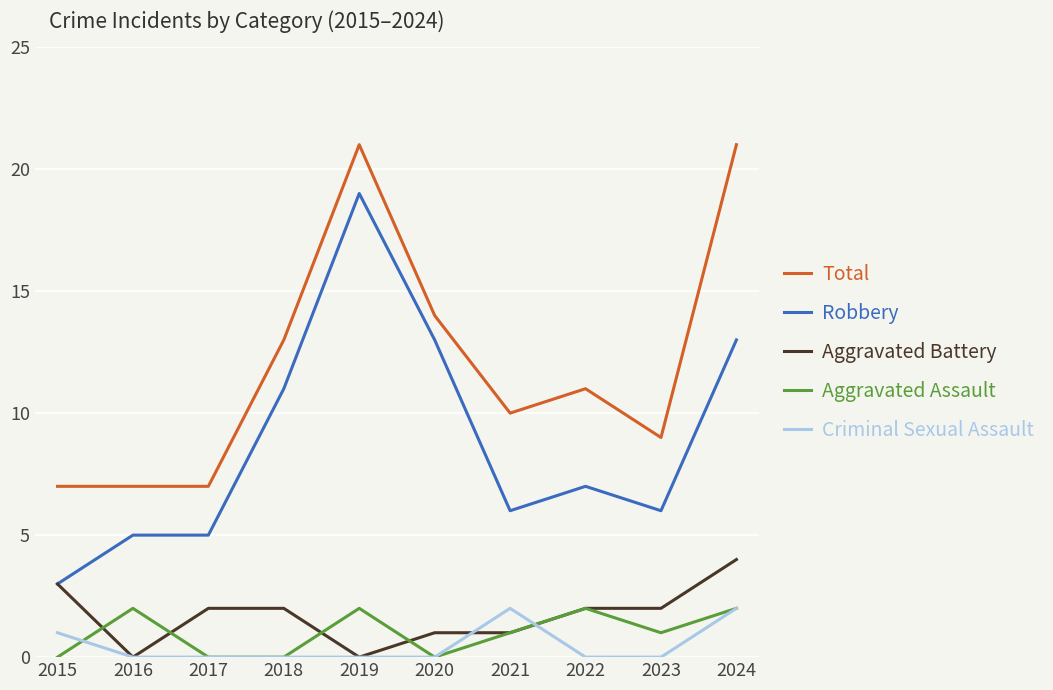

What are all the series names shown in the legend?

Total, Robbery, Aggravated Battery, Aggravated Assault, Criminal Sexual Assault